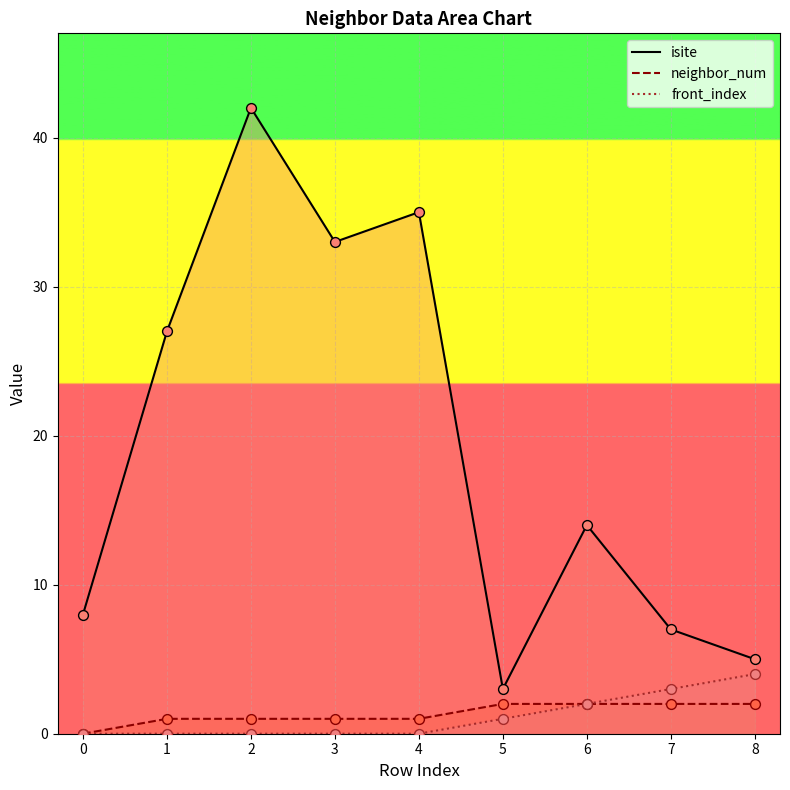

At which category is the sum across all series the highest?

2